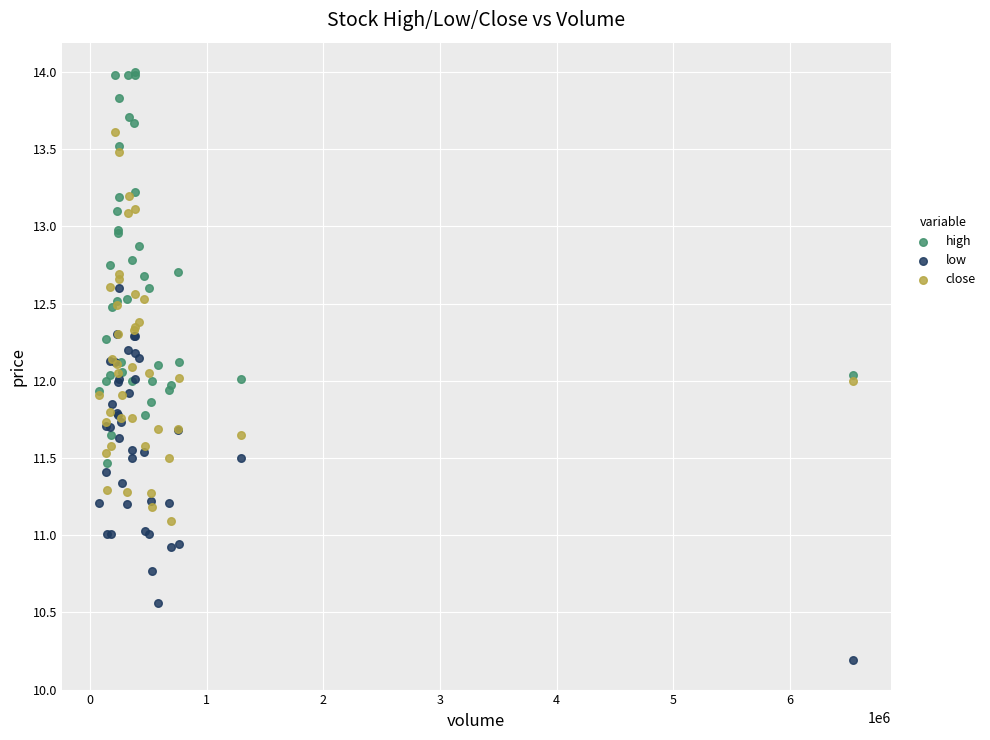

Which series reaches the minimum Y coordinate?

low